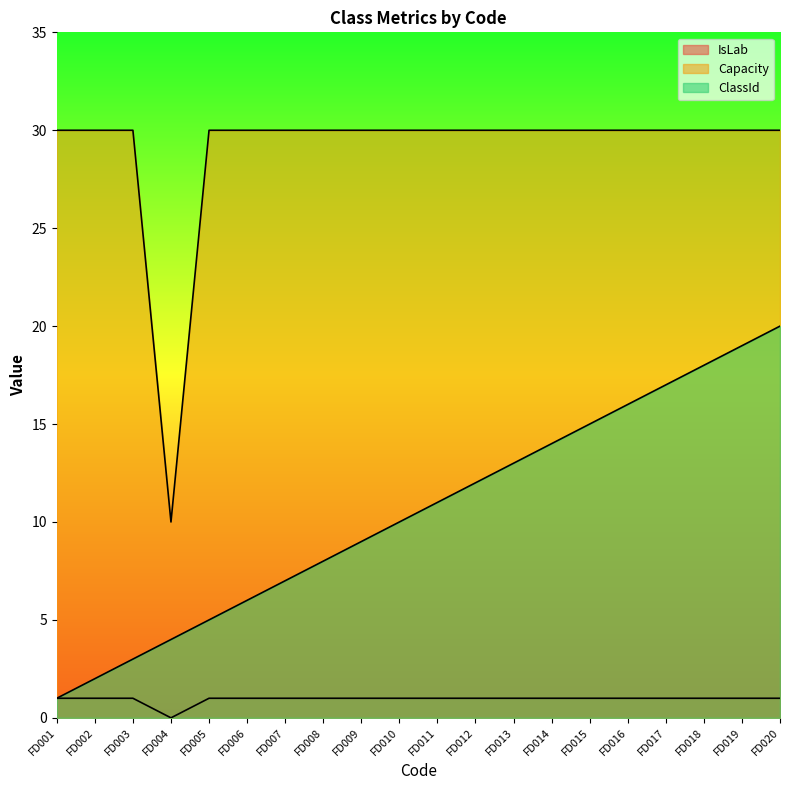

What is the total value across all series at FD002?

33